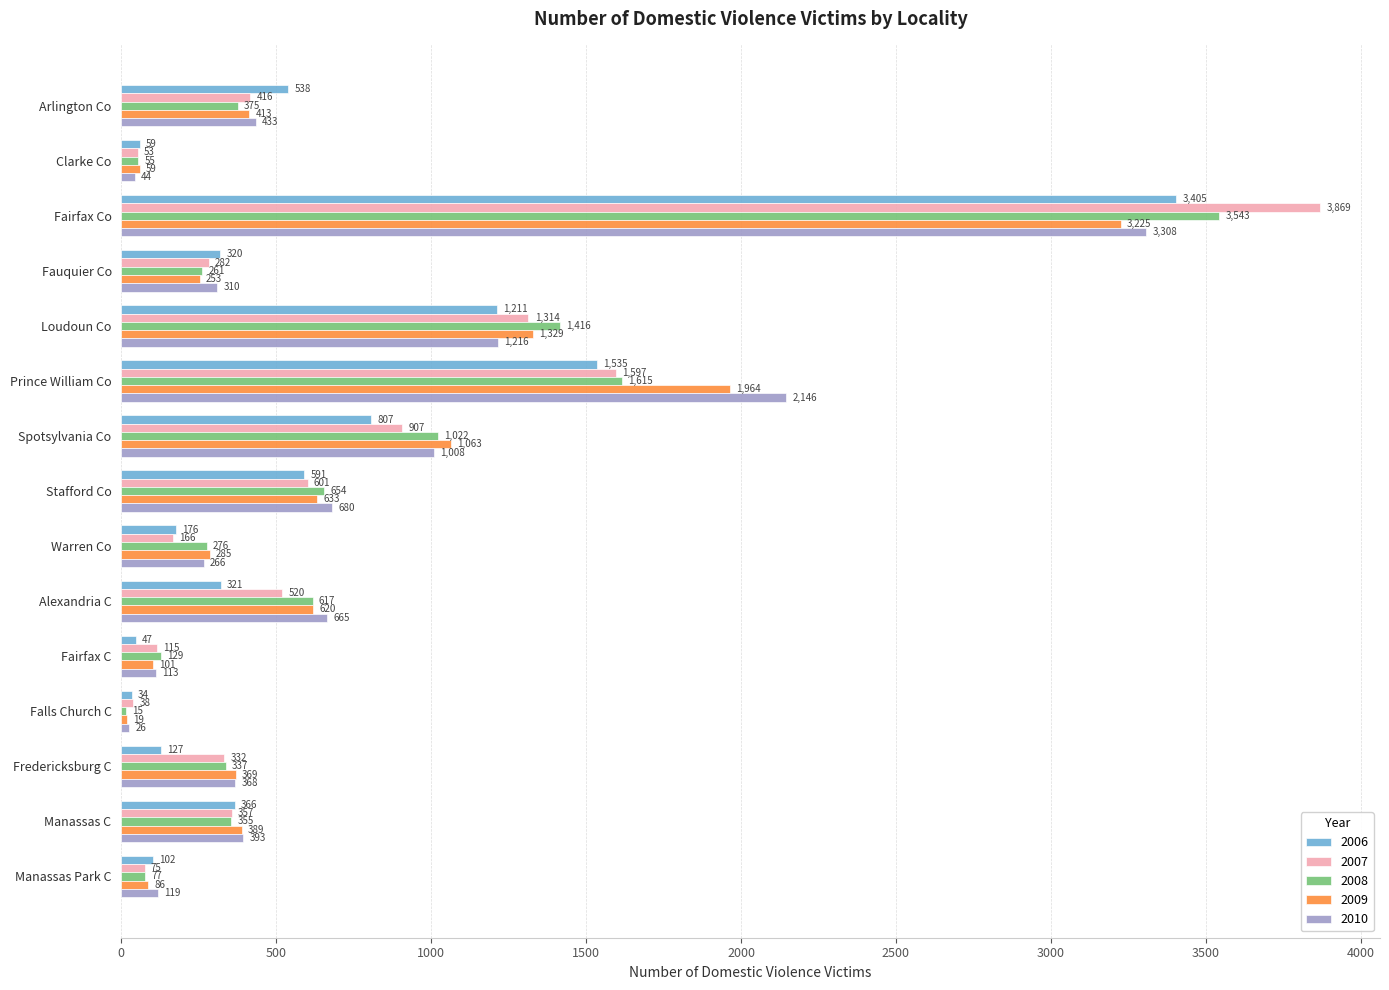

Which label corresponds to the smallest value in the chart?

Falls Church C